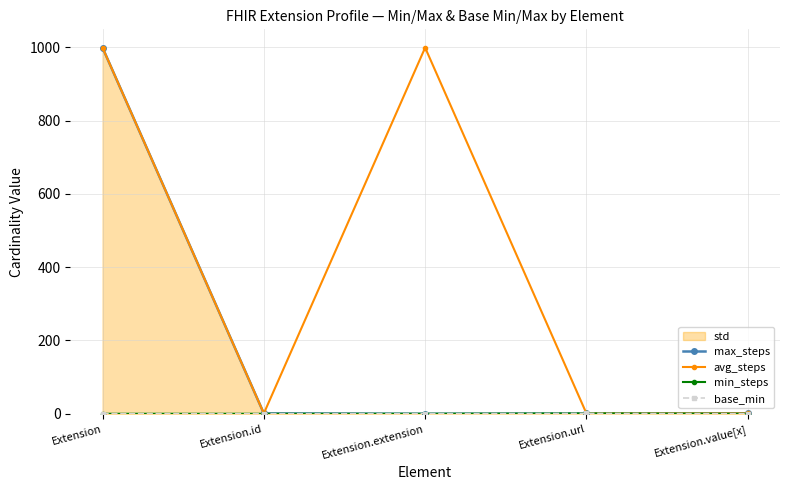

How many lines are shown in the chart?

4